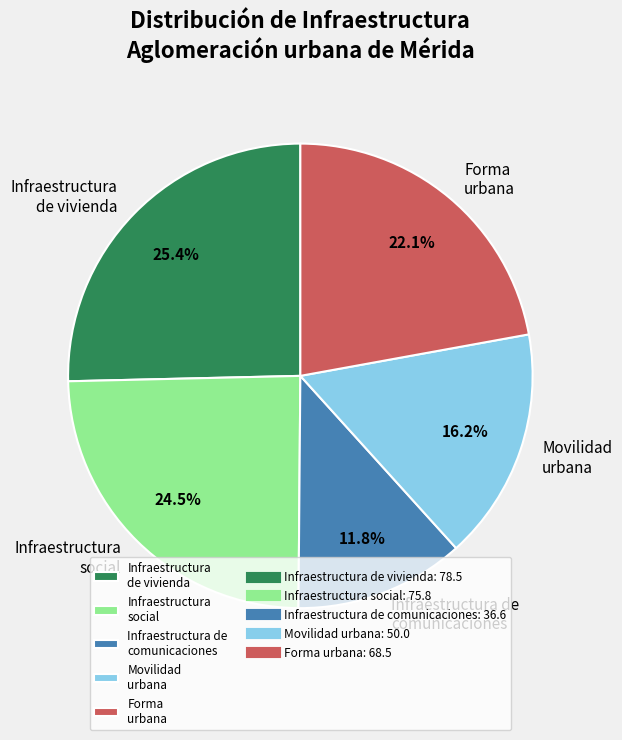

How many slices are in this pie chart?

5